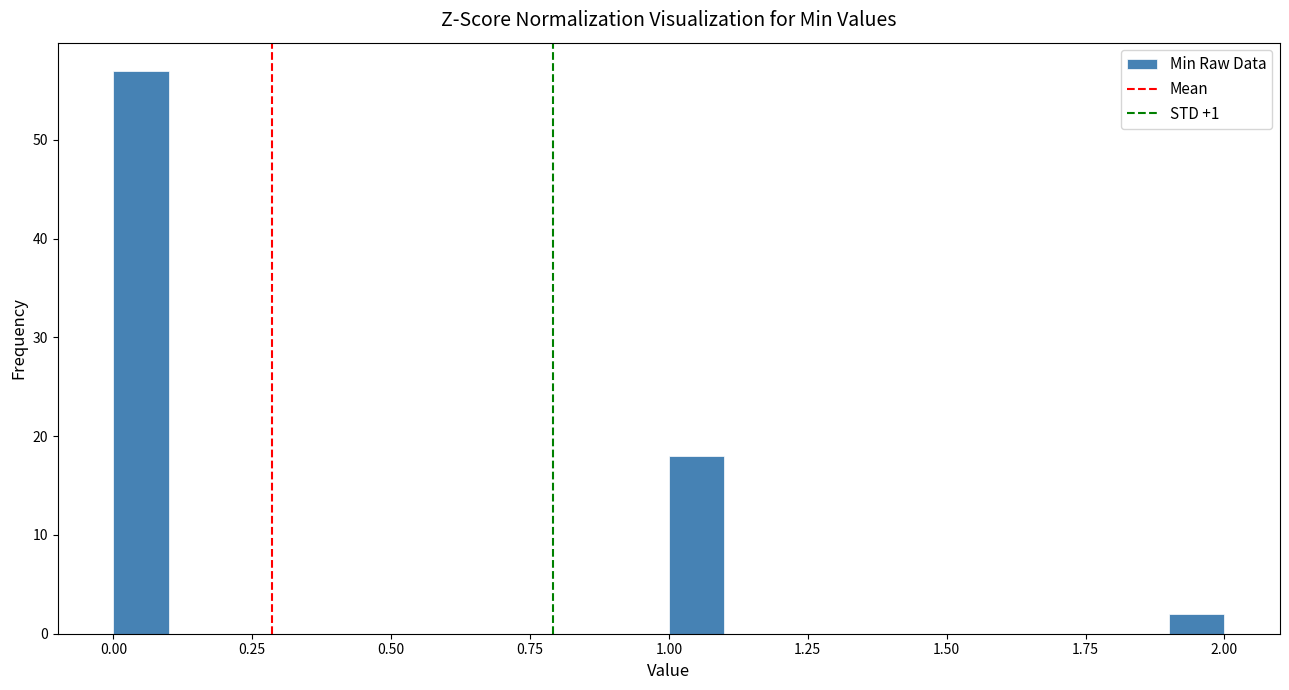

Read against the x-axis, roughly where is the centre of the tallest bar?

0.05